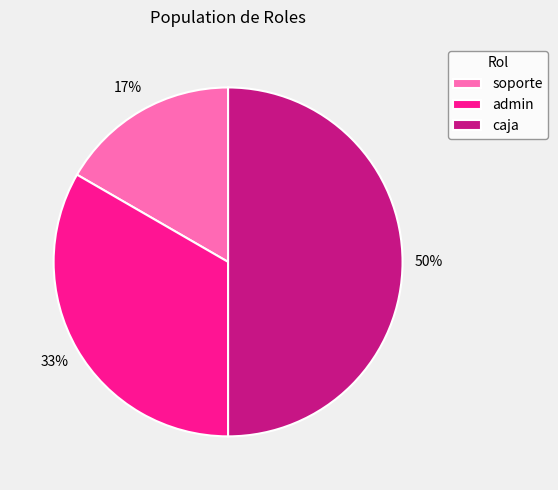

True or false: admin accounts for 33% of the total.

True